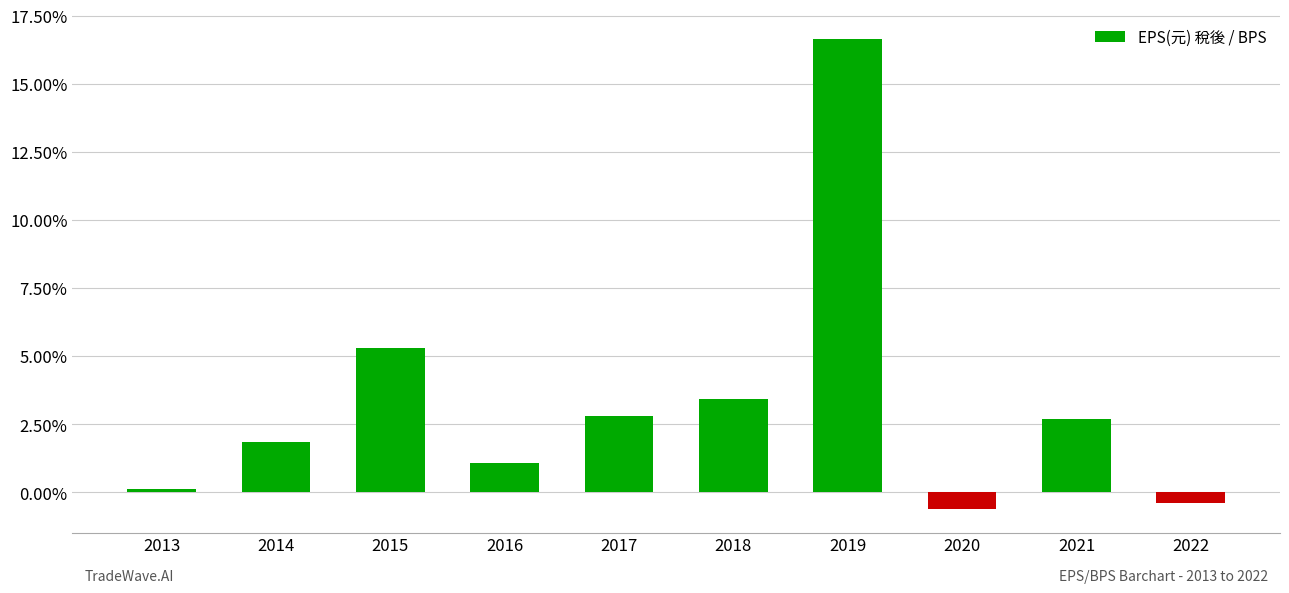

Does the chart contain any negative values?

Yes